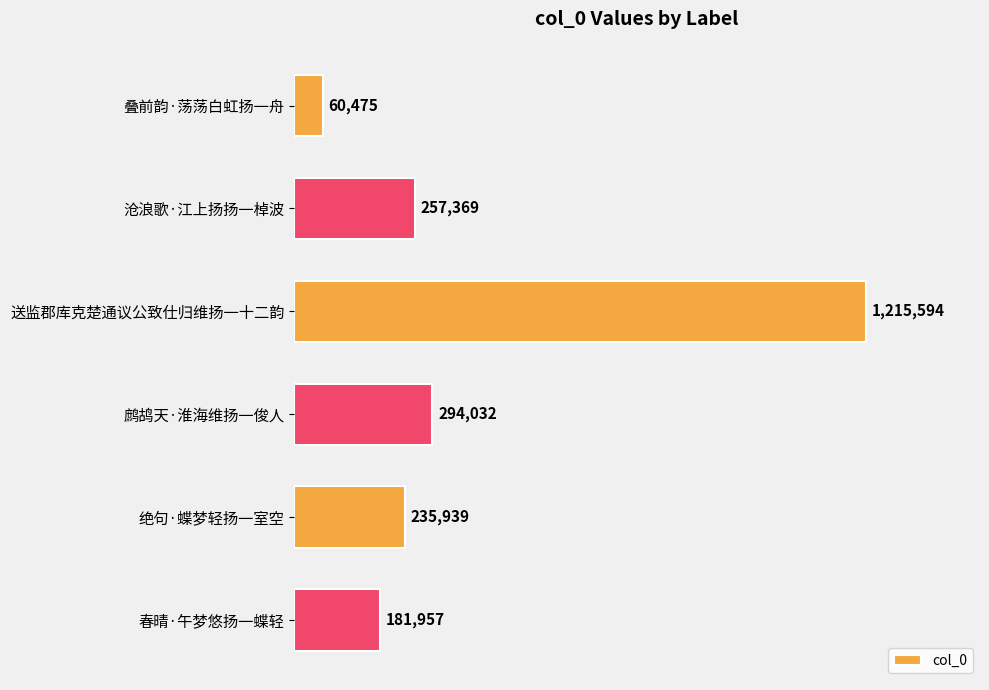

What is the average value?

374228